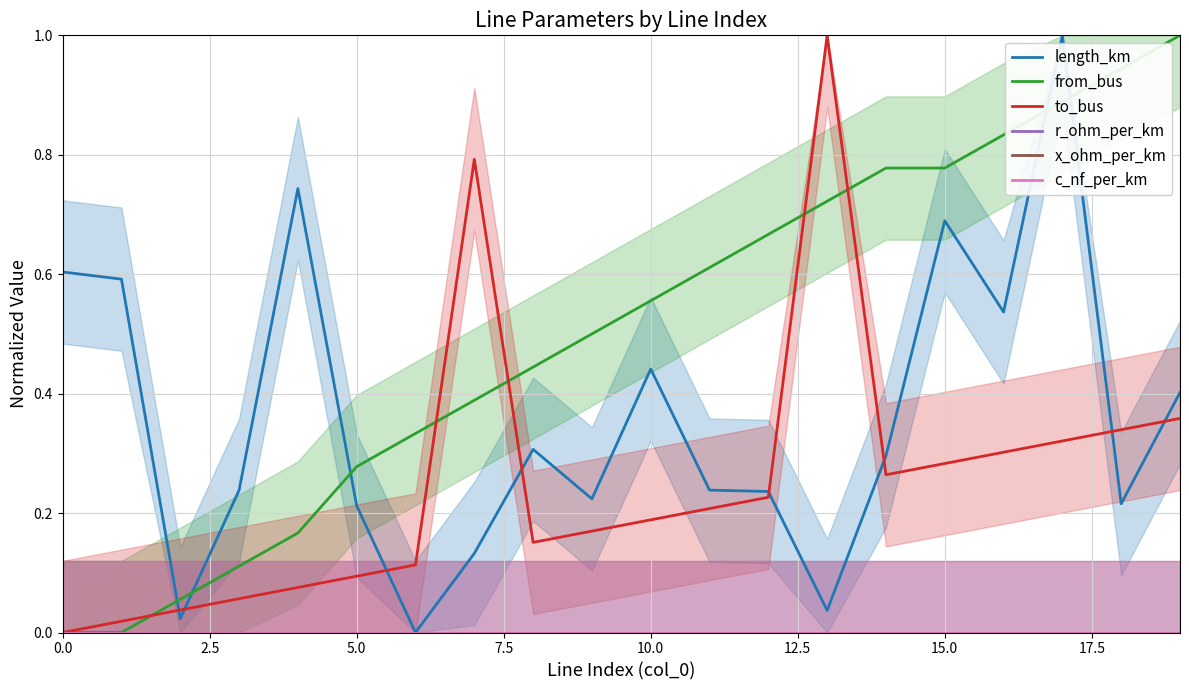

How many categories are shown in the chart?

20